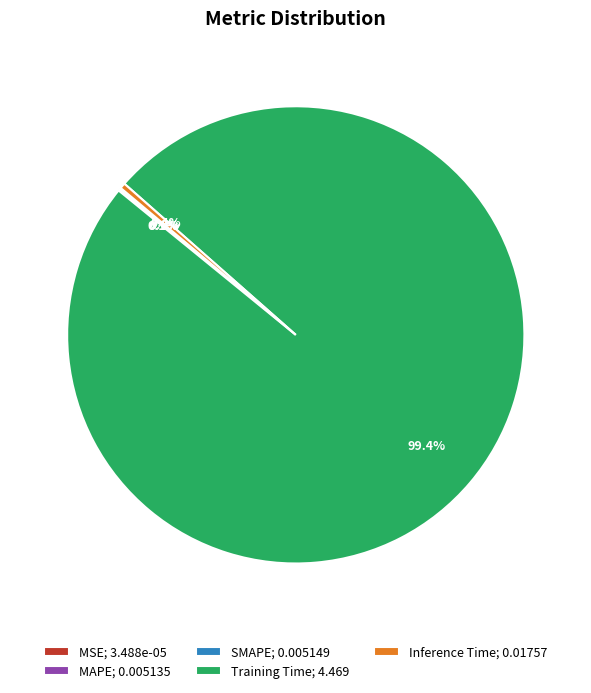

Does Training Time; 4.469 represent more than half of the total?

Yes